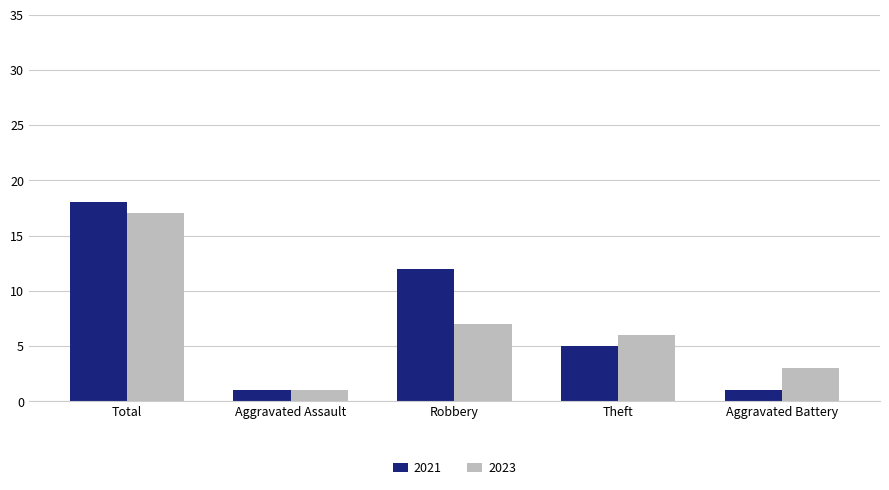

True or false: 2023 has a value of 3 at Aggravated Battery.

True